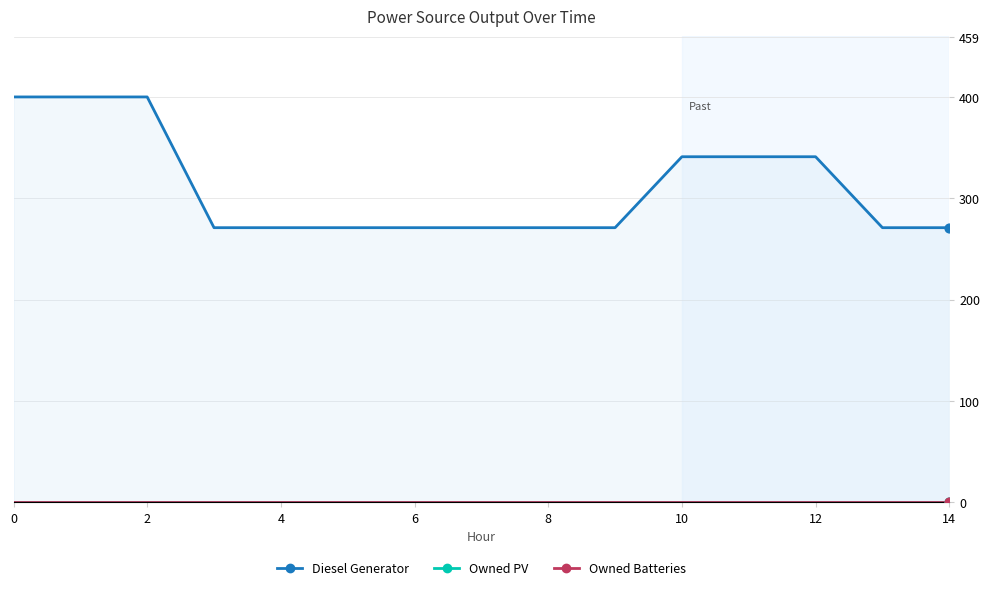

Which series has the widest spread of Y values?

Diesel Generator